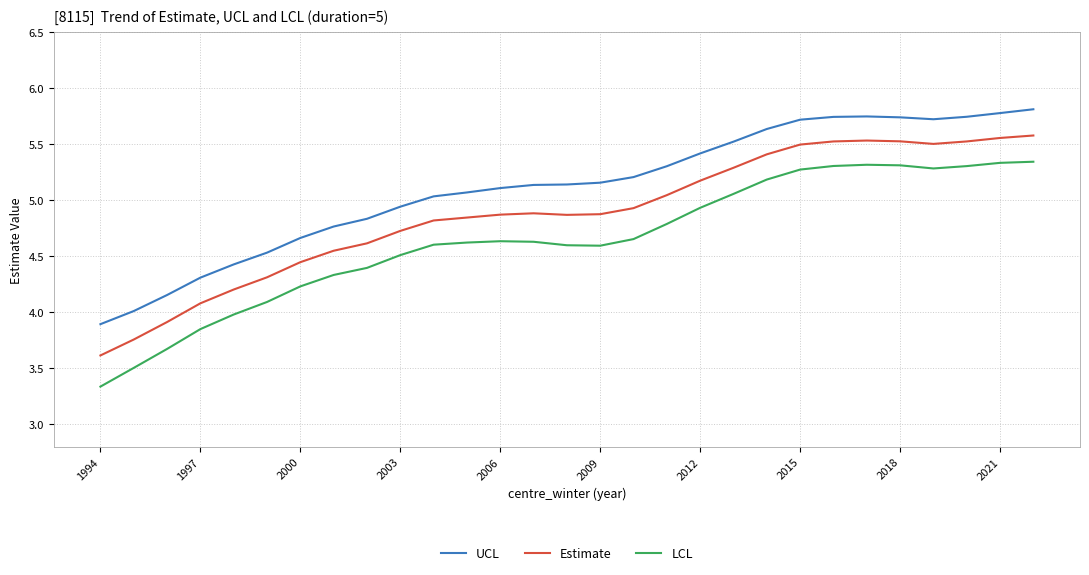

What is the greatest value displayed?

5.8